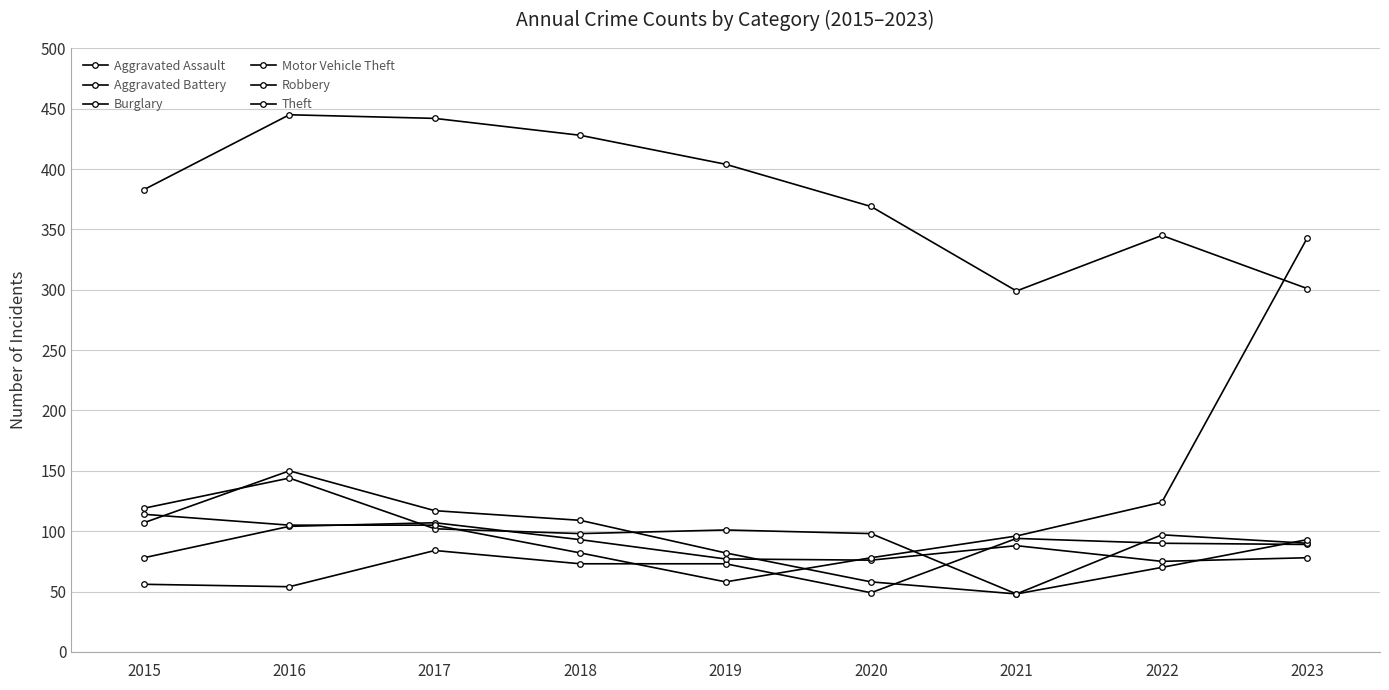

Rank the series at 2016 from lowest to highest value.

Aggravated Assault, Aggravated Battery, Motor Vehicle Theft, Burglary, Robbery, Theft